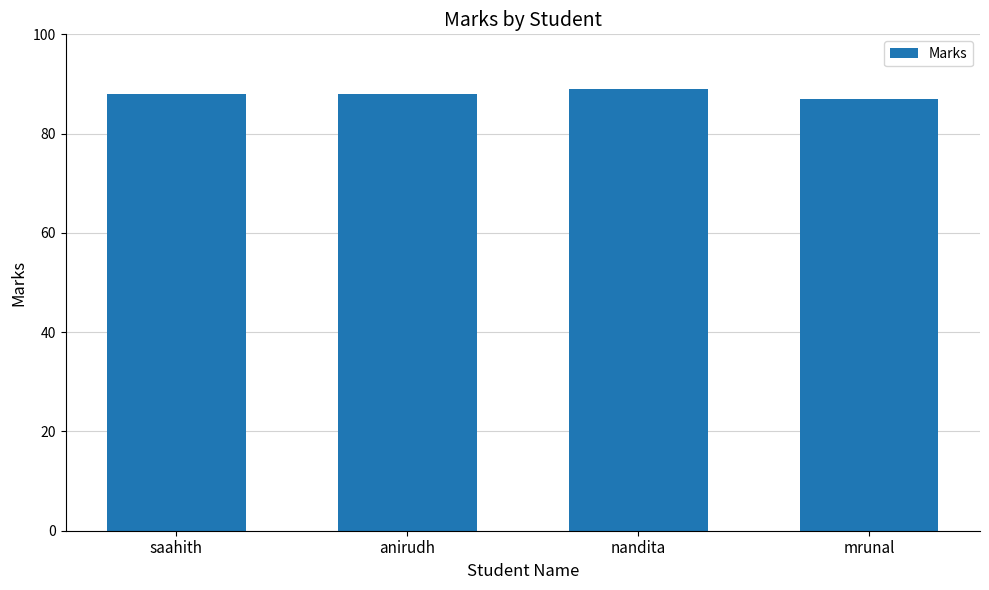

The chart shows a value of 88 at anirudh. True or false?

True